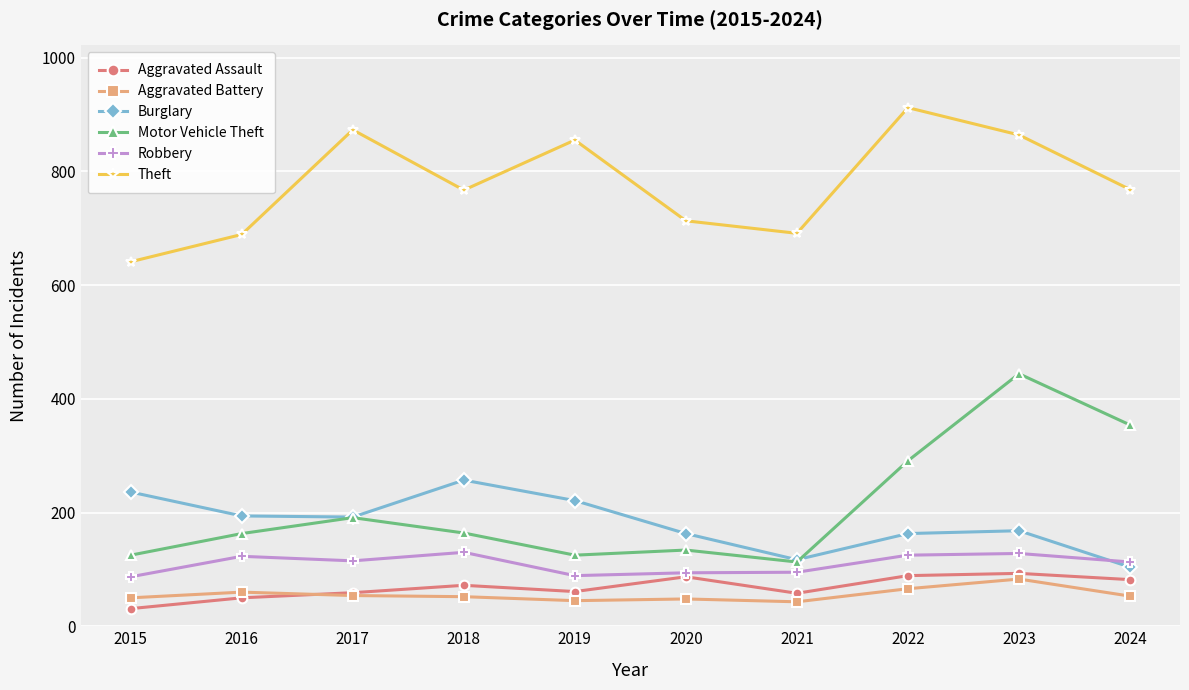

True or false: Robbery has a value of 113 at 2024.

True